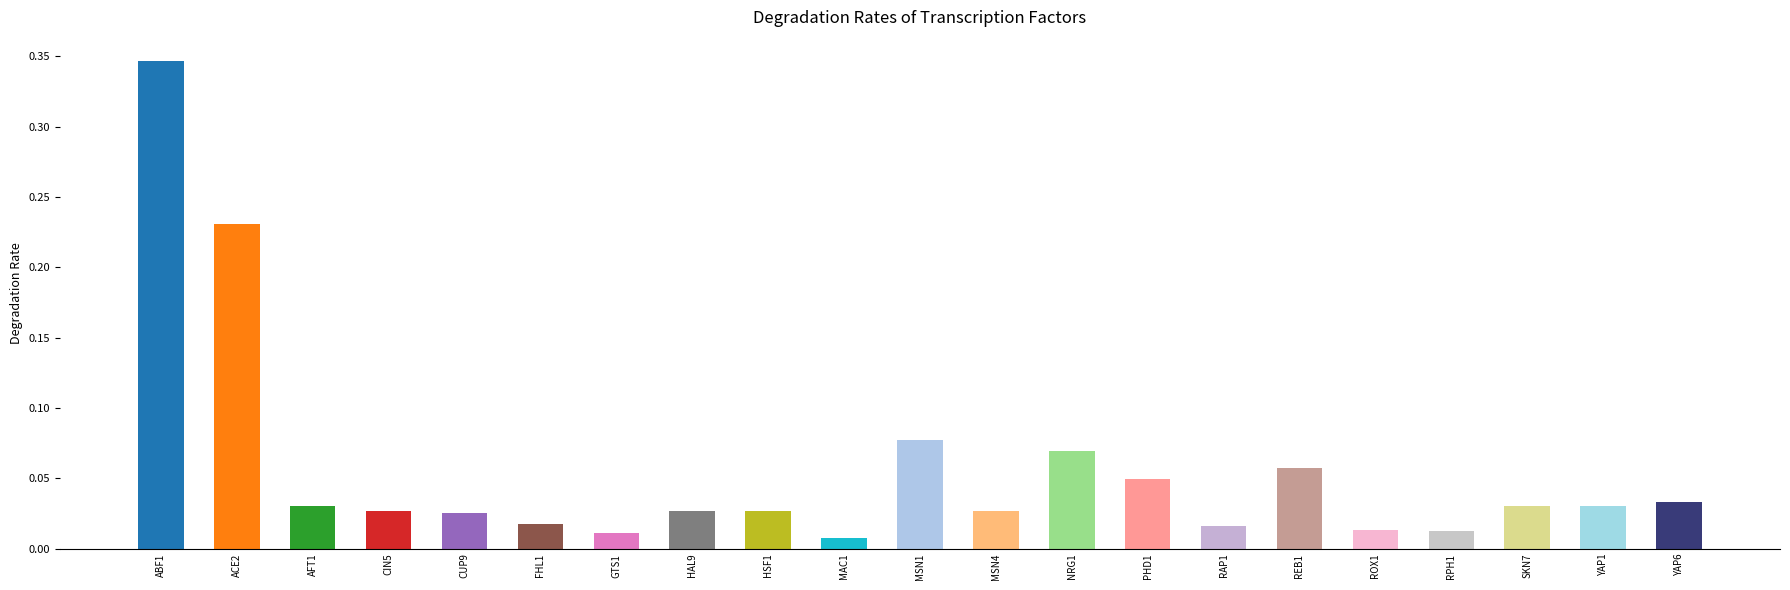

Between CUP9 and REB1, which is larger?

REB1